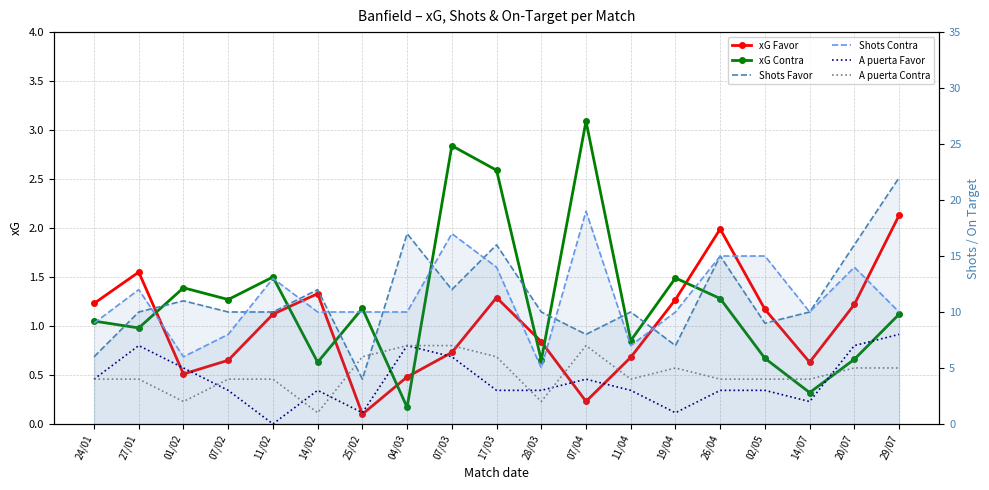

Is it true that Shots Favor equals 10.0 at 14/07?

True